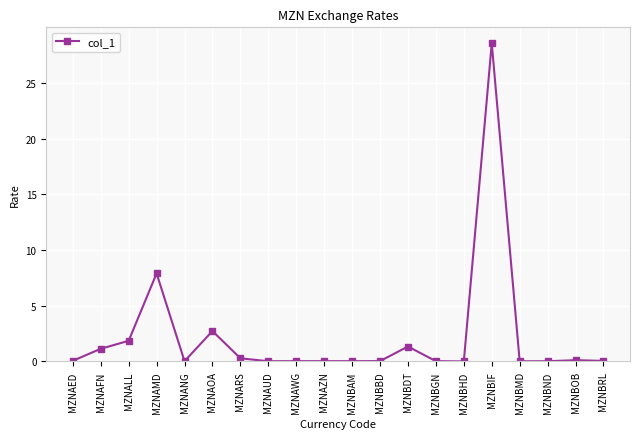

The value at MZNBBD is 0.0. True or false?

True